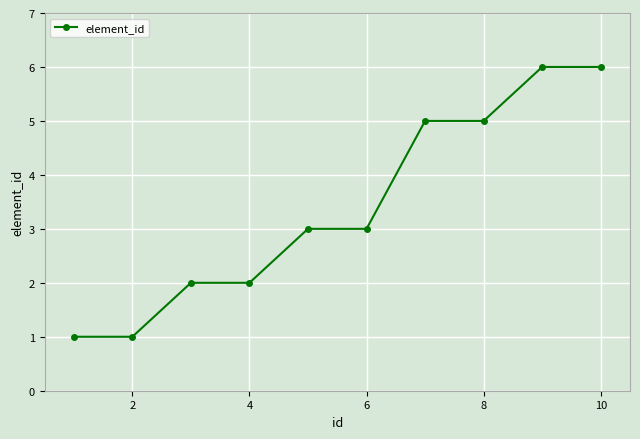

What is the value of the 10th point from the left?

6